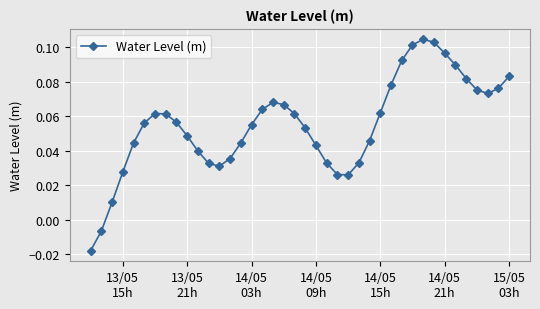

How many points are lower than both their immediate neighbors (excluding endpoints)?

3